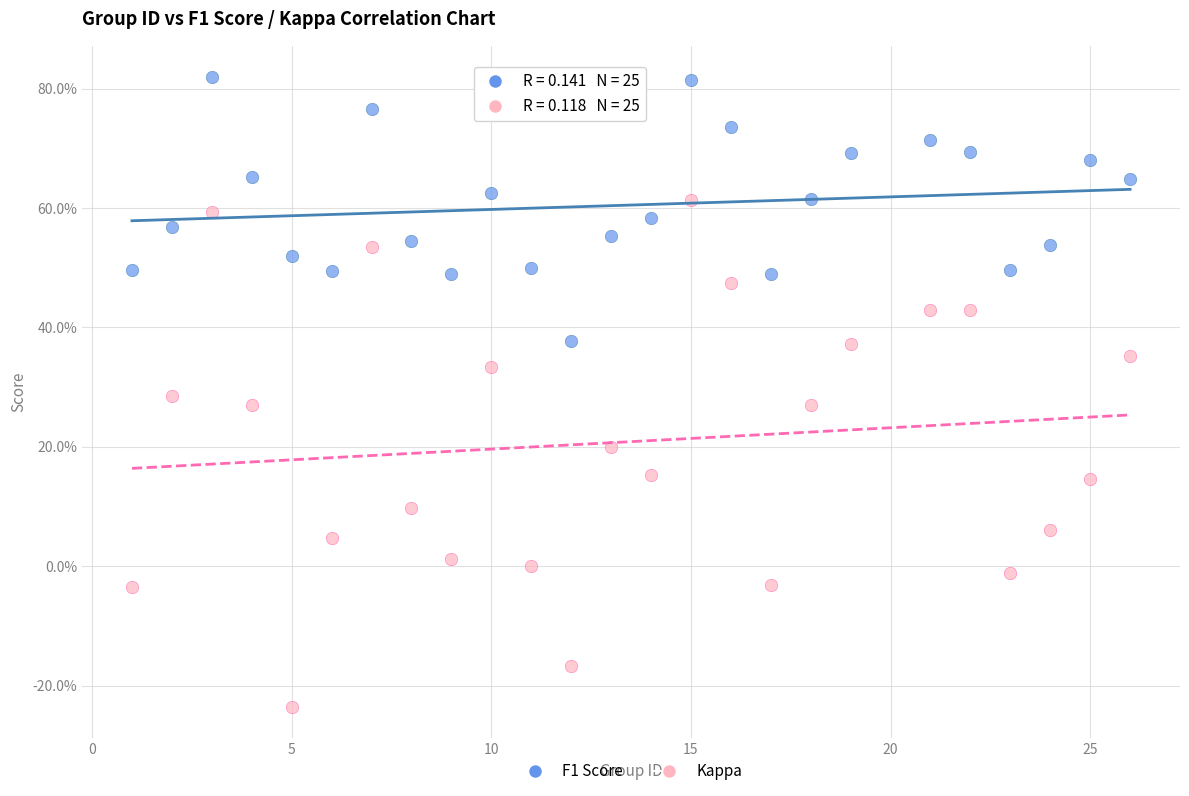

Which series has the widest spread of Y values?

Kappa